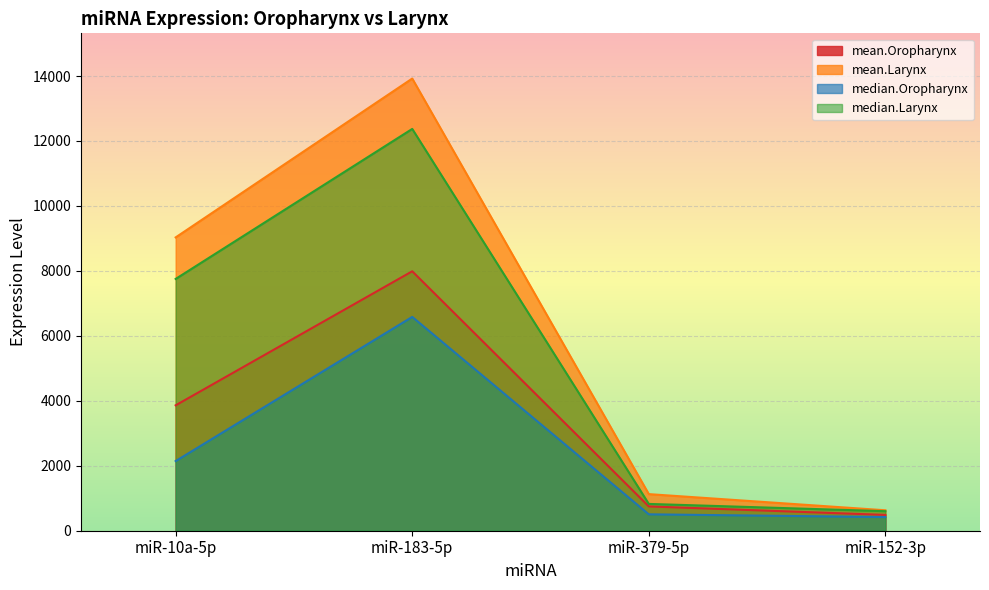

At which label is median.Larynx closest to 6486?

miR-10a-5p